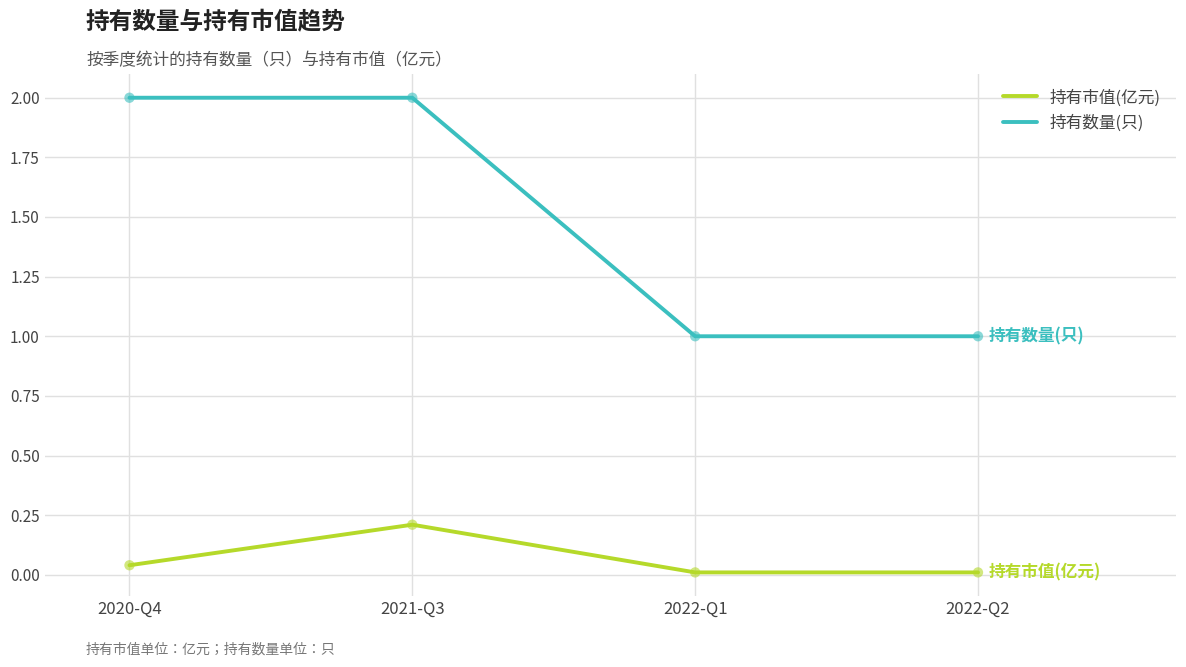

Between 2020-Q4 and 2022-Q2, which series saw the biggest shift?

持有数量(只)